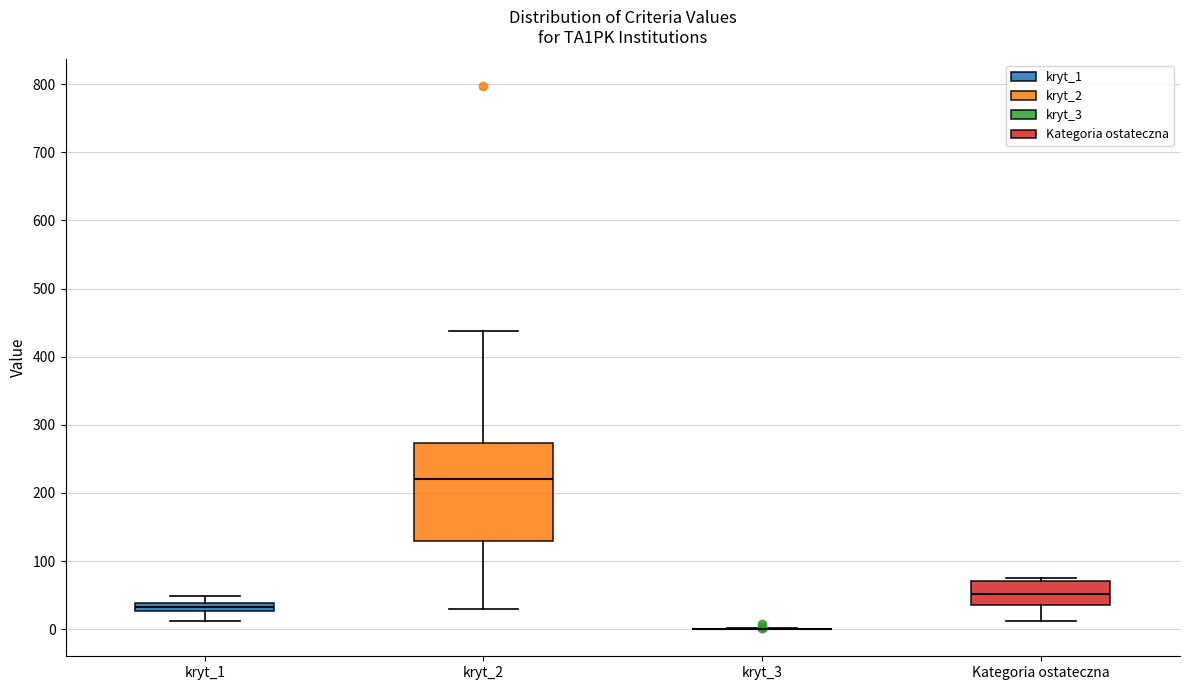

Comparing the boxes themselves (not the whiskers), which one is the tallest?

kryt_2